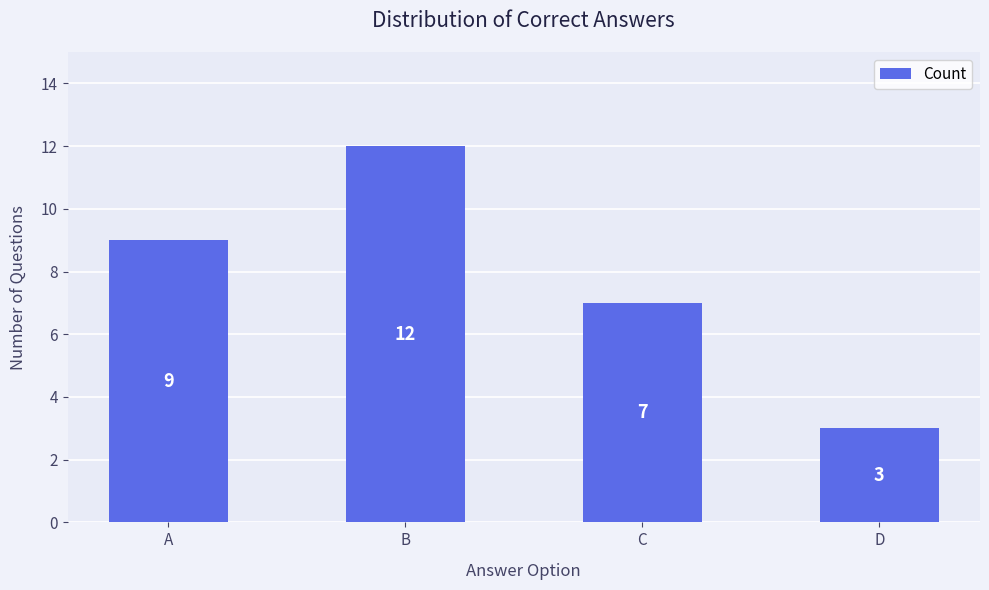

What is the difference between the values at B and D?

9